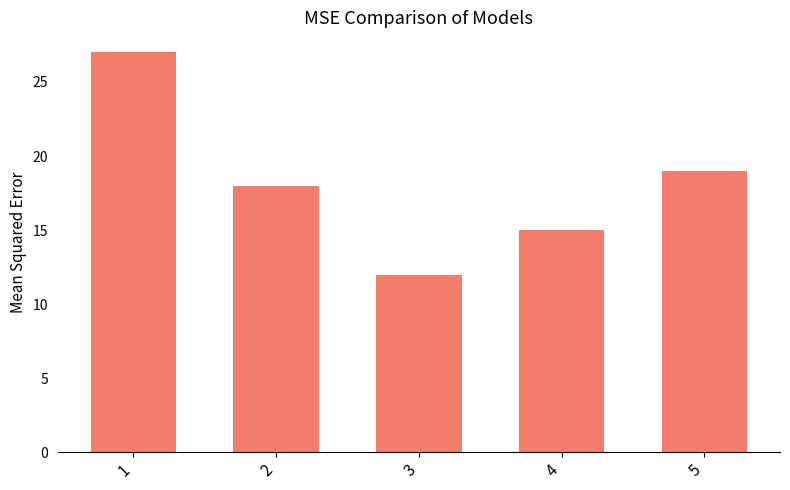

What is the difference between the maximum and minimum values?

15